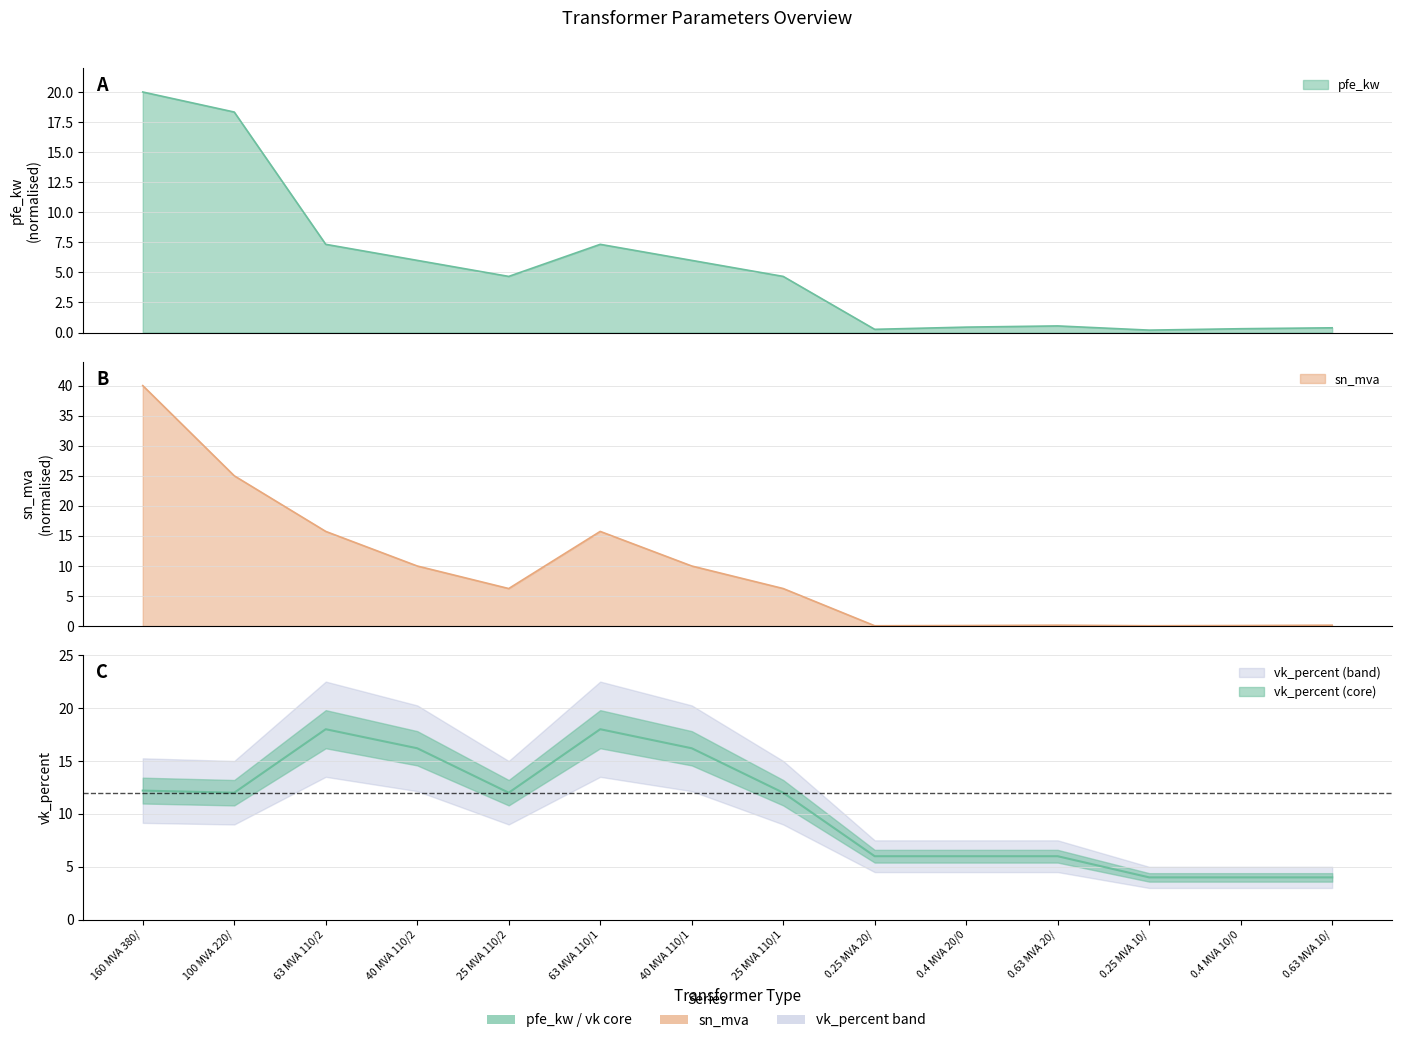

List the series in order of their overall mean, lowest first.

pfe_kw, sn_mva, vk_percent